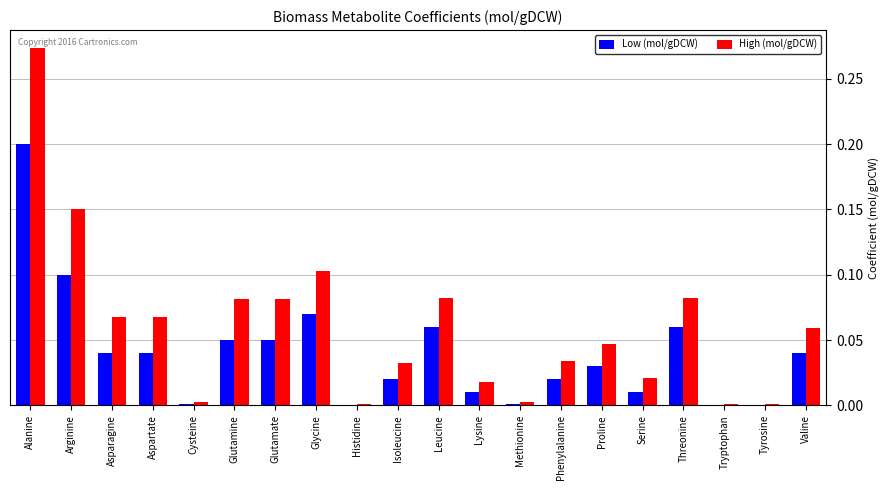

Which category has the highest value in the High (mol/gDCW) series?

Alanine